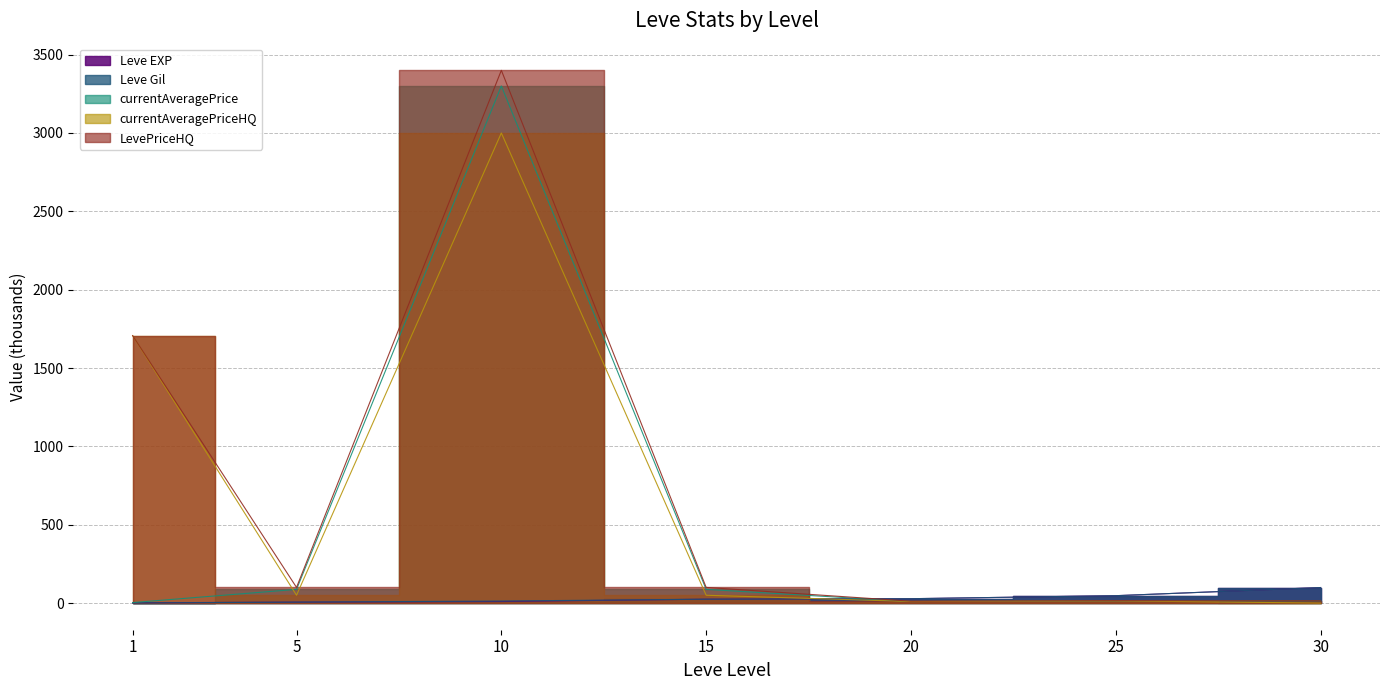

What are all the series names shown in the legend?

Leve EXP, Leve Gil, currentAveragePrice, currentAveragePriceHQ, LevePriceHQ